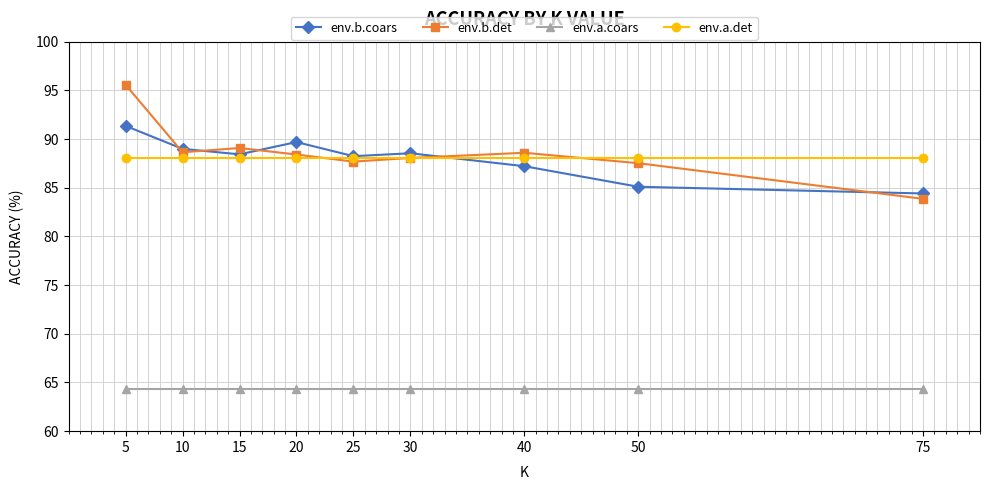

What is the sum of the env.b.coars values at 30 and 20?

178.2